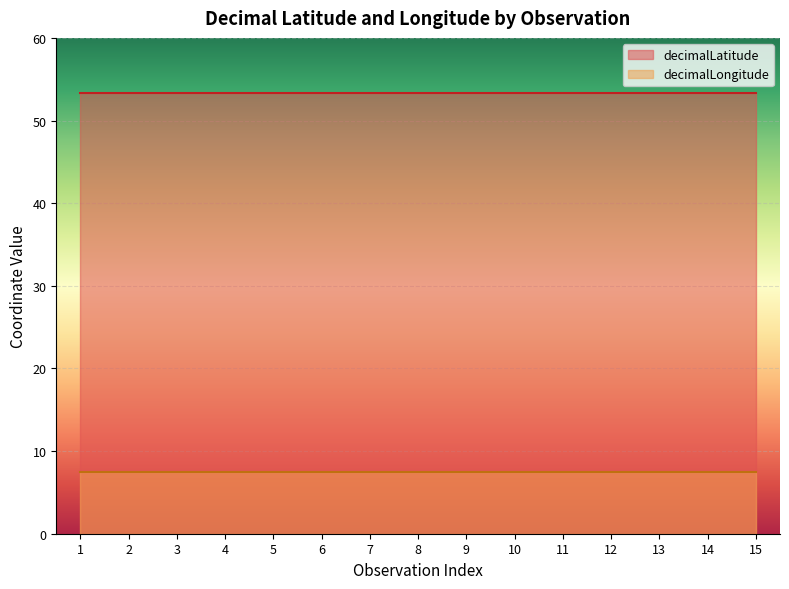

The decimalLongitude series shows 10.4 at 3. True or false?

False